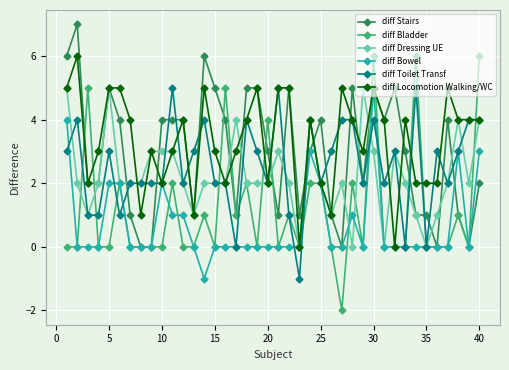

How many lines are shown in the chart?

6